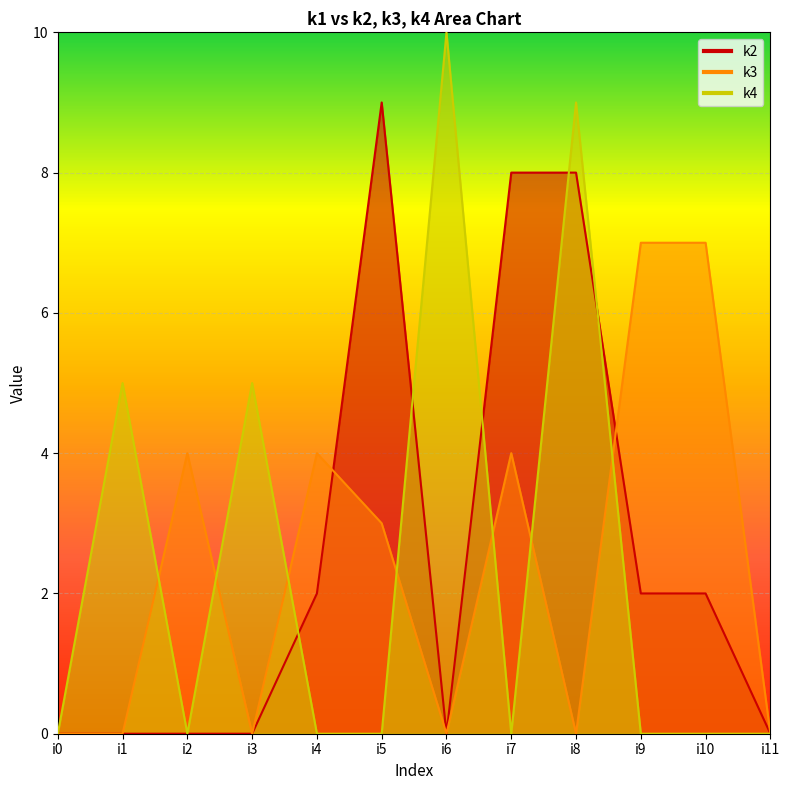

How many lines are shown in the chart?

3